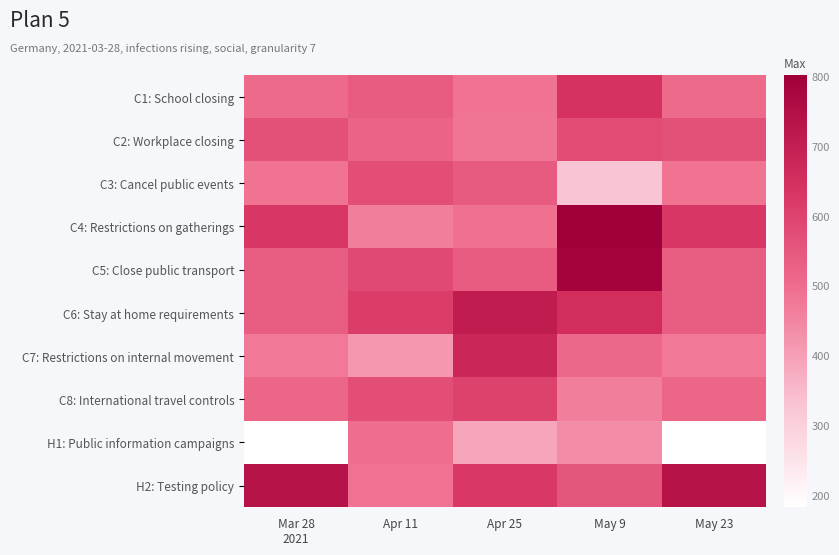

Which has a higher value, Apr 25 or Mar 28
2021?

Mar 28
2021